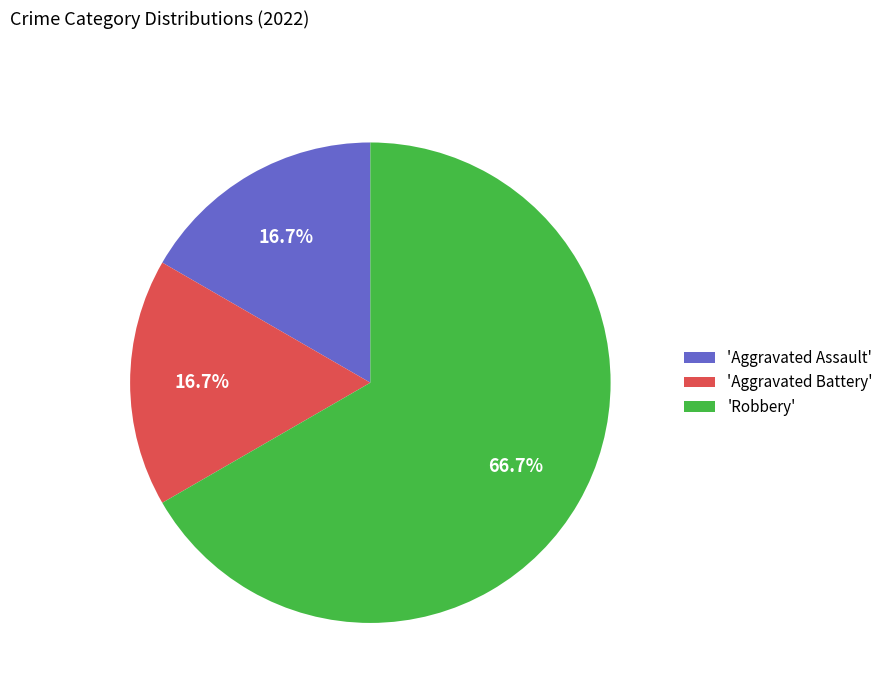

Which category accounts for the majority?

'Robbery'